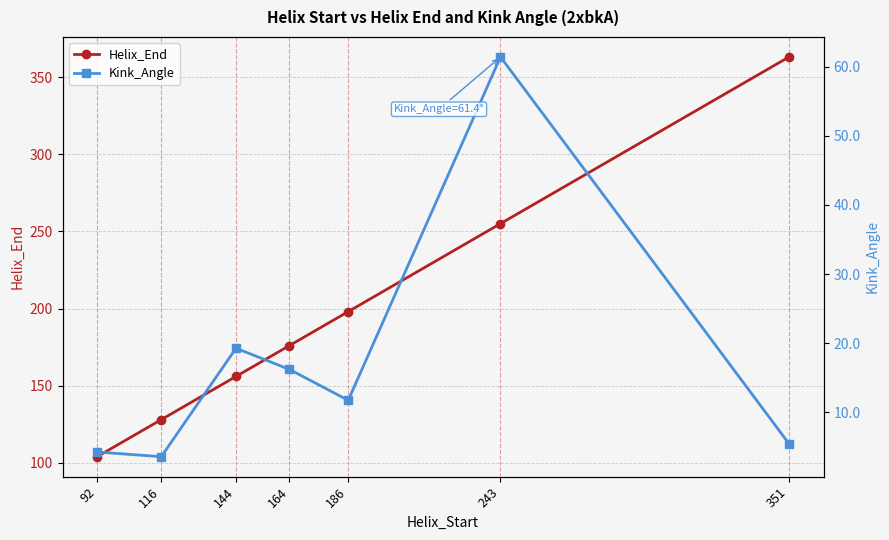

Which category has the lowest value across all series?

116